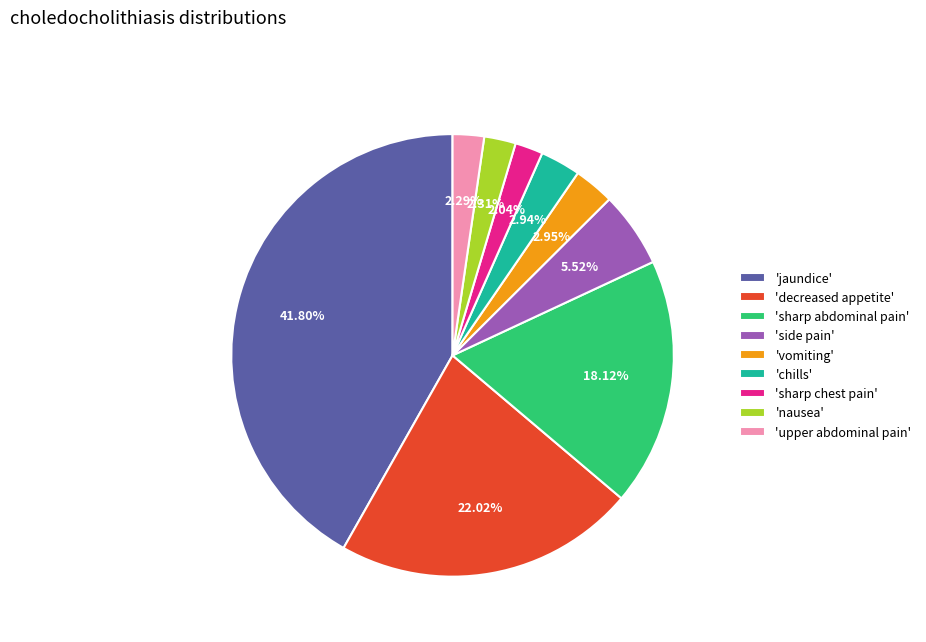

Is there any slice that represents more than half of the pie?

No